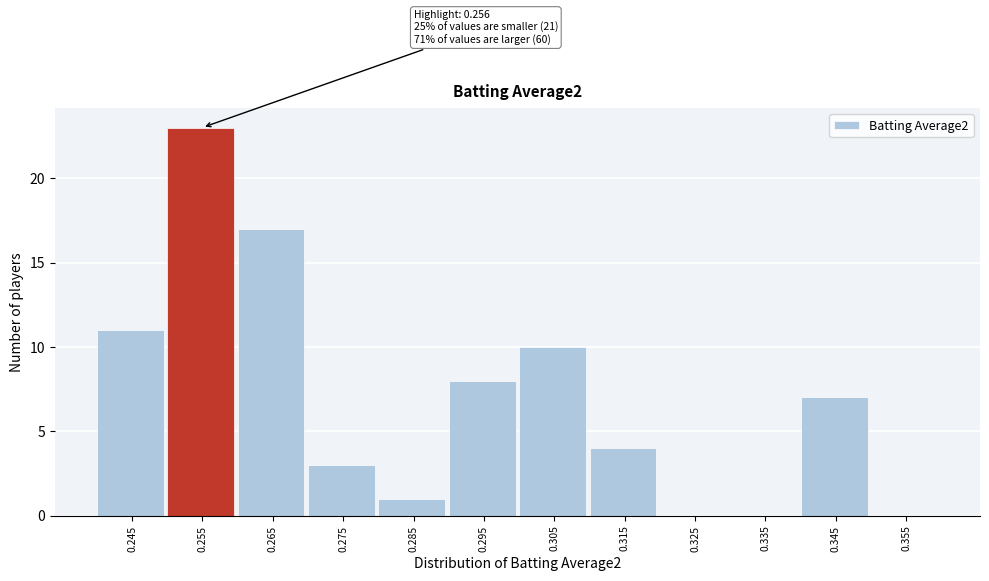

Reading left to right, extract all data points from this chart.

0.245=11	0.255=23	0.265=17	0.275=3	0.285=1	0.295=8	0.305=10	0.315=4	0.325=0	0.335=0	0.345=7	0.355=0